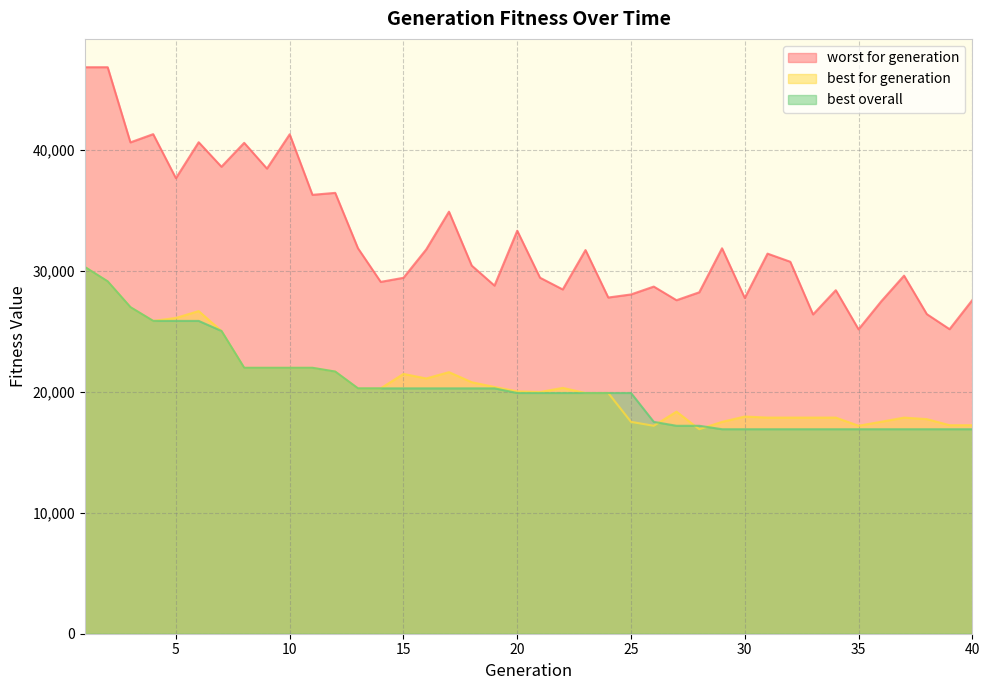

What is the difference between the best overall values at 16 and 39?

3378